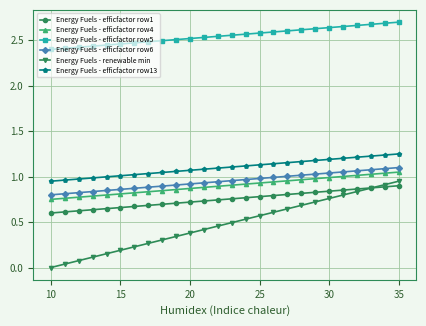

True or false: Energy Fuels - efficfactor row13 and Energy Fuels - efficfactor row1 cross at least once.

False